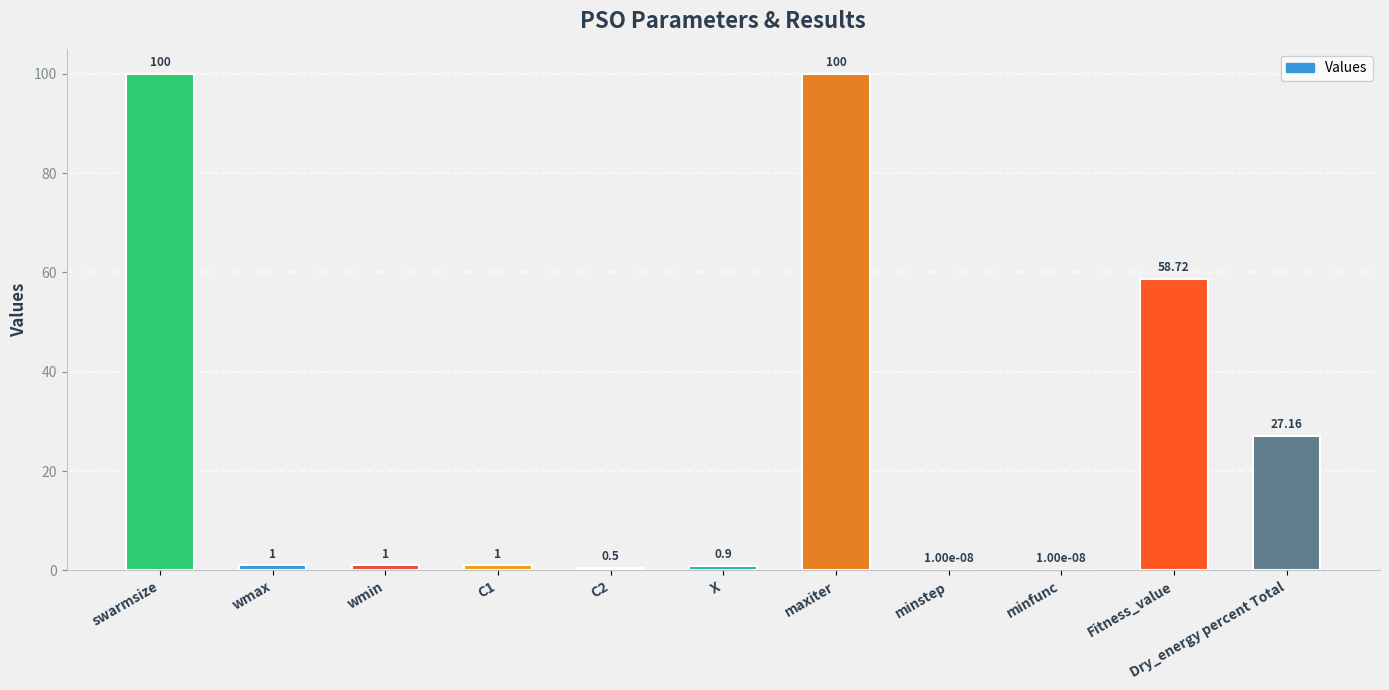

Are the bars horizontal?

No